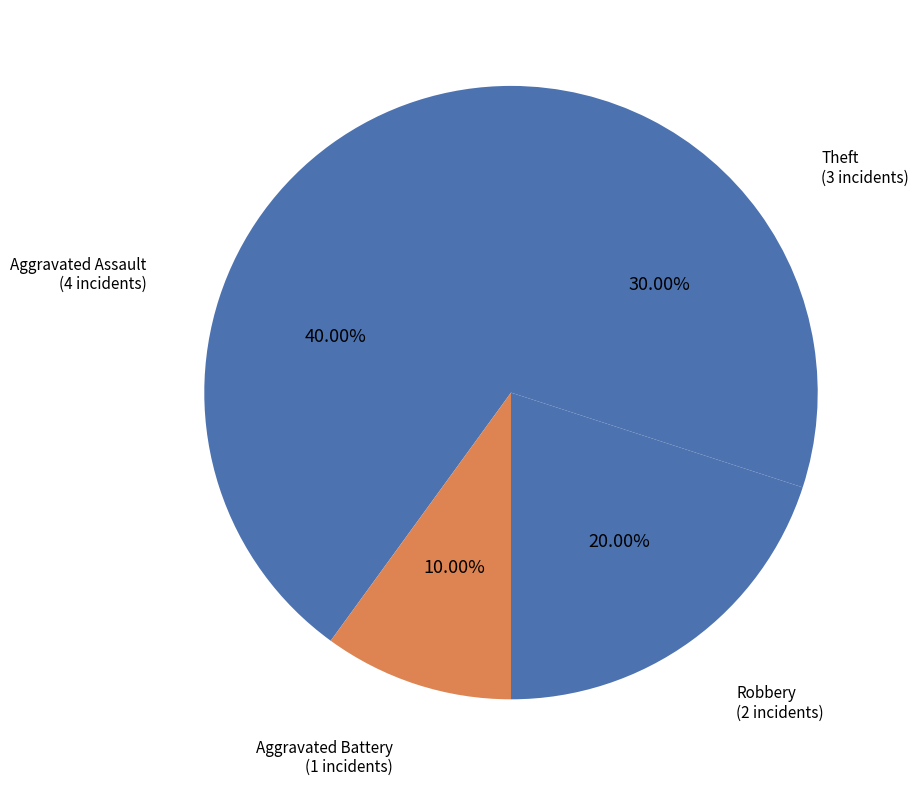

How many slices are in this pie chart?

4